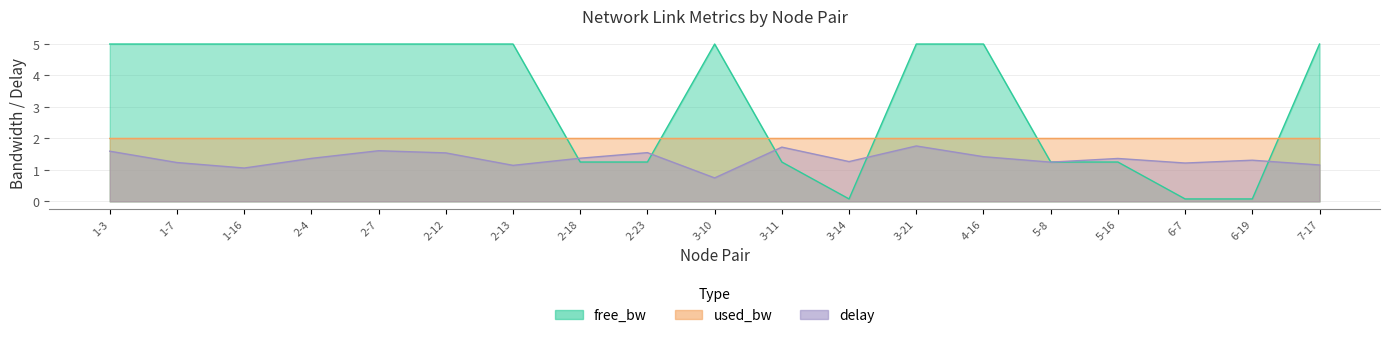

Read the delay value at 2-4.

1.4